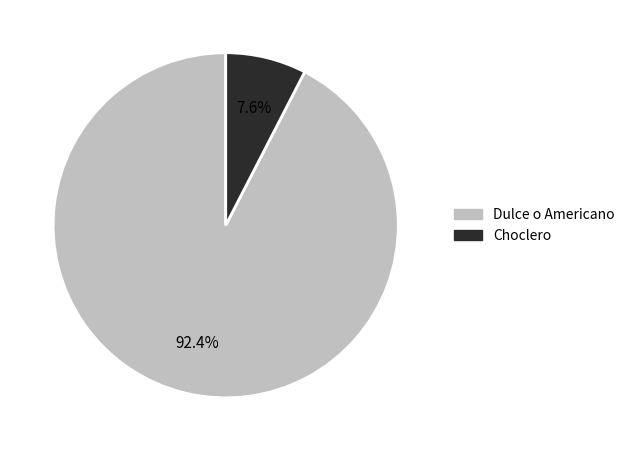

What is the largest slice in the pie chart?

Dulce o Americano